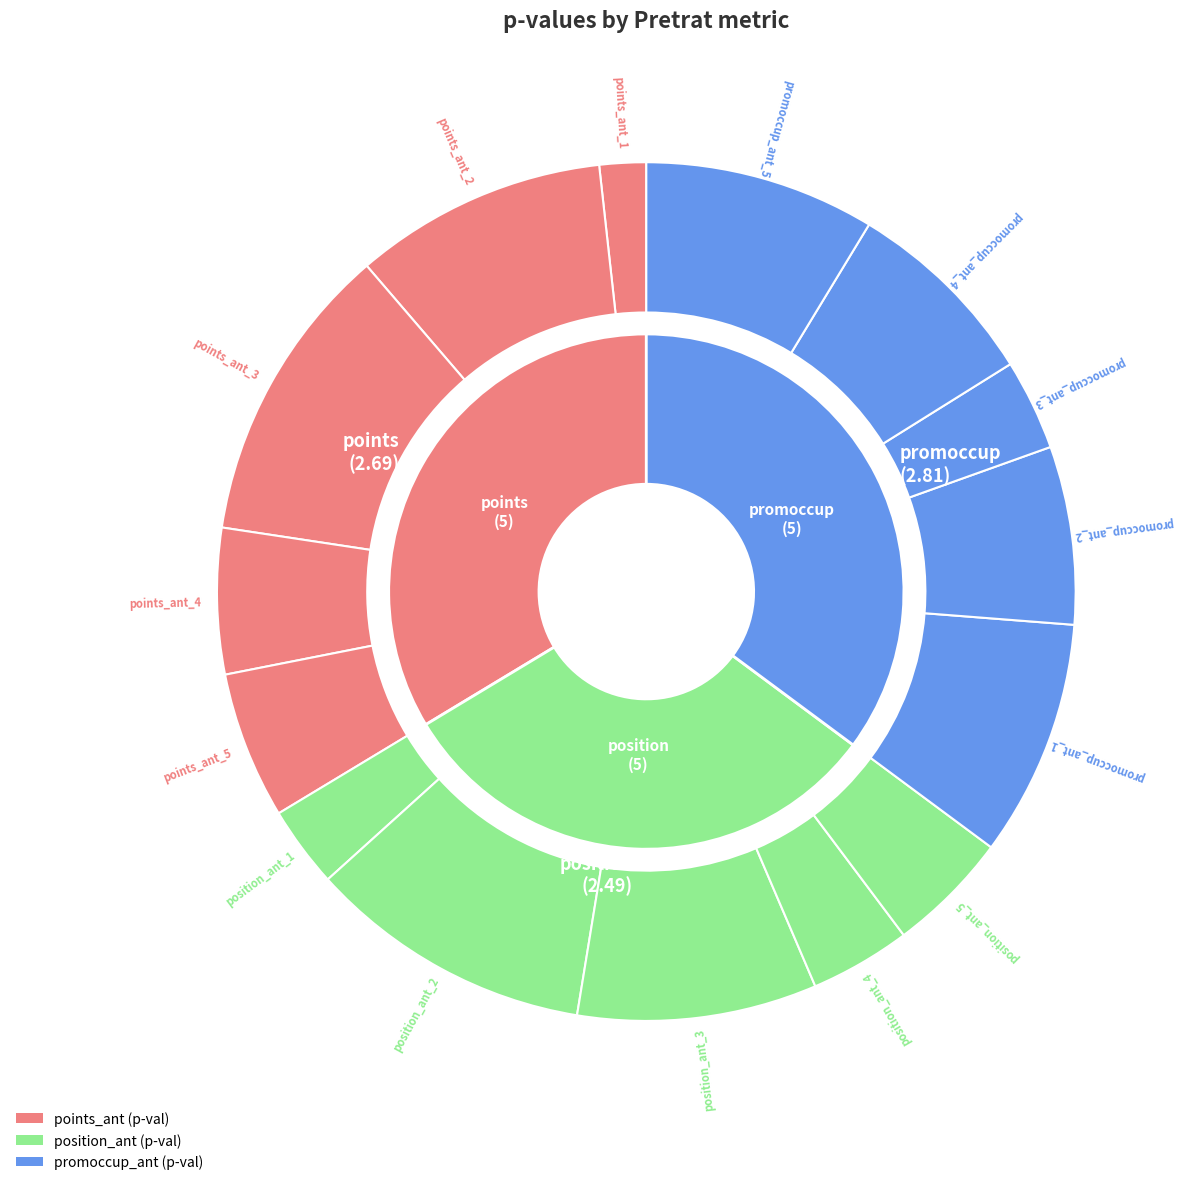

How many slices are in this pie chart?

15